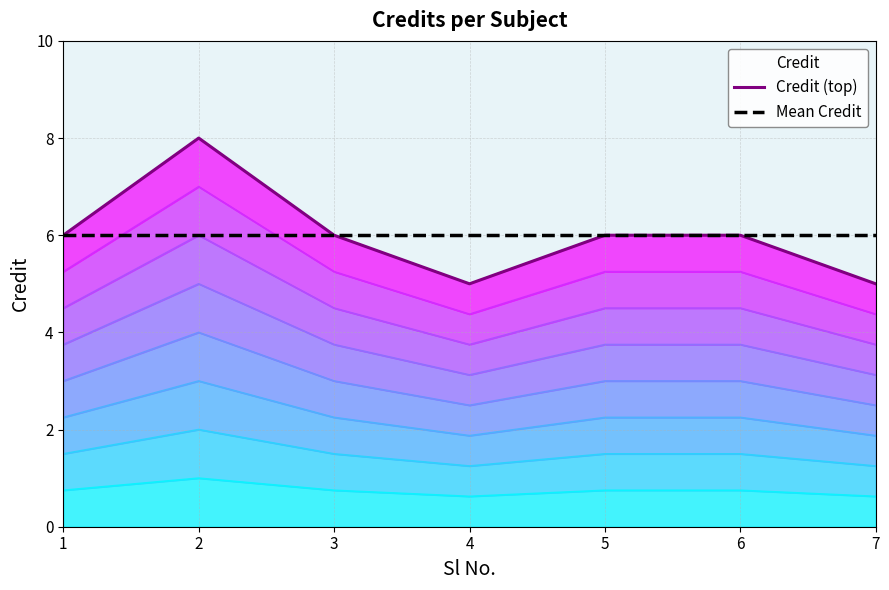

Rank the series by their maximum value, from highest to lowest.

Credit (top), Mean Credit